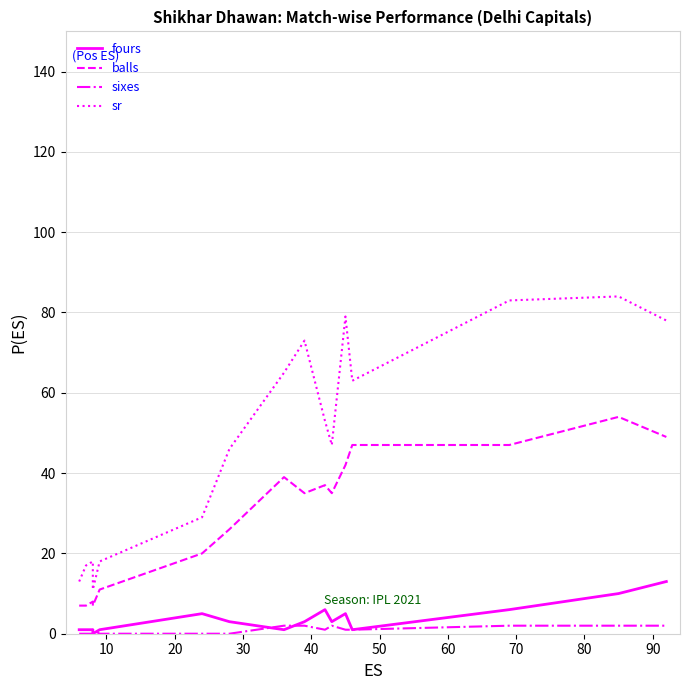

Which series has the widest spread of values?

sr